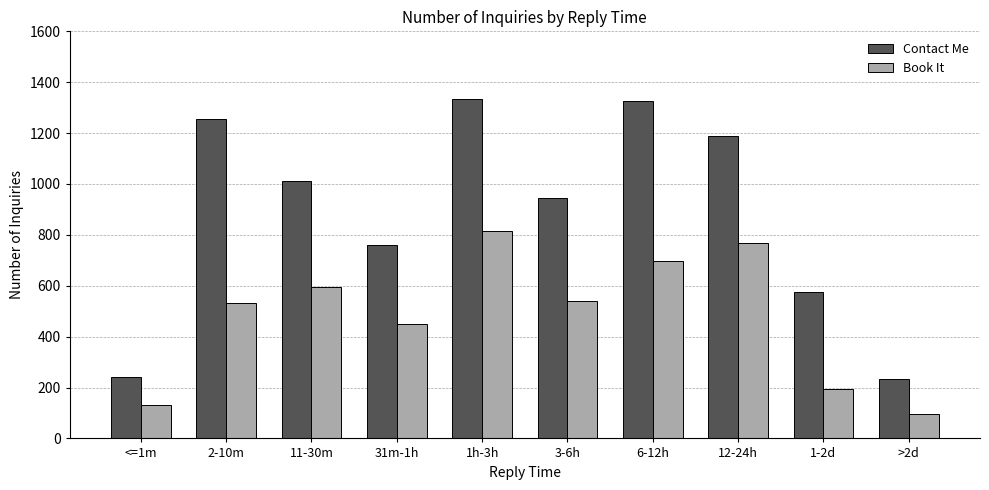

Is it true that Contact Me equals 663 at 11-30m?

False